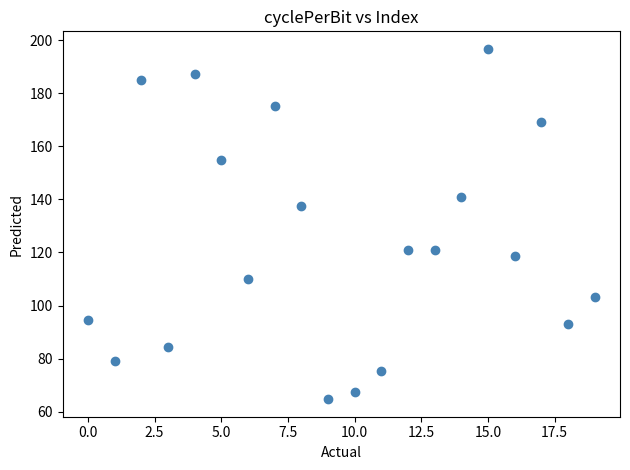

What is the range of Y values (max minus min)?

132.0